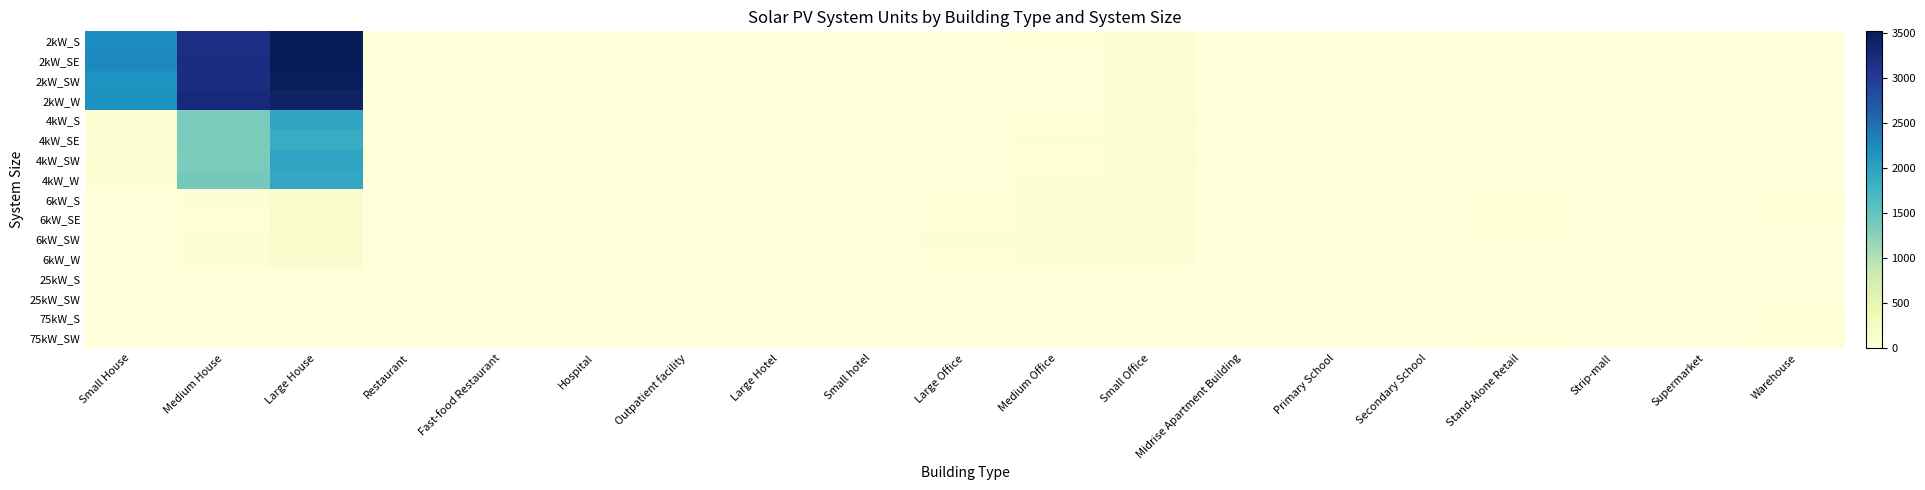

What is the difference between the highest and lowest values at Restaurant?

15